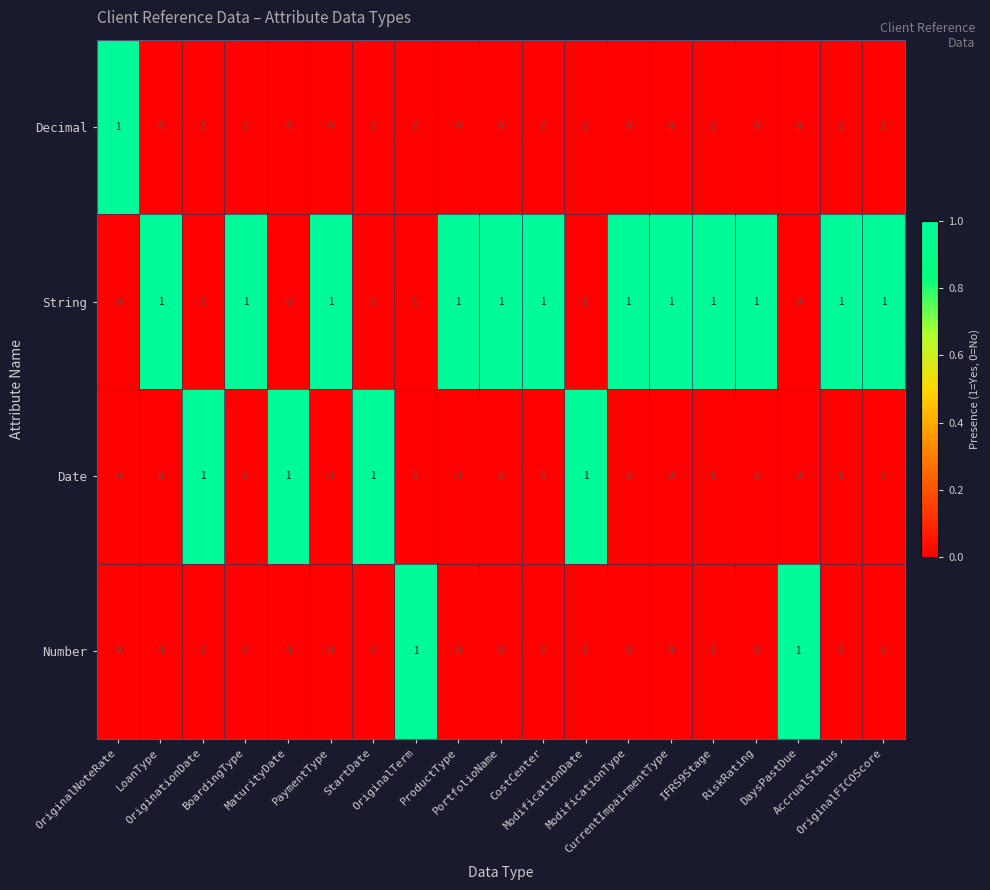

How many Date values are between 0 and 1?

19